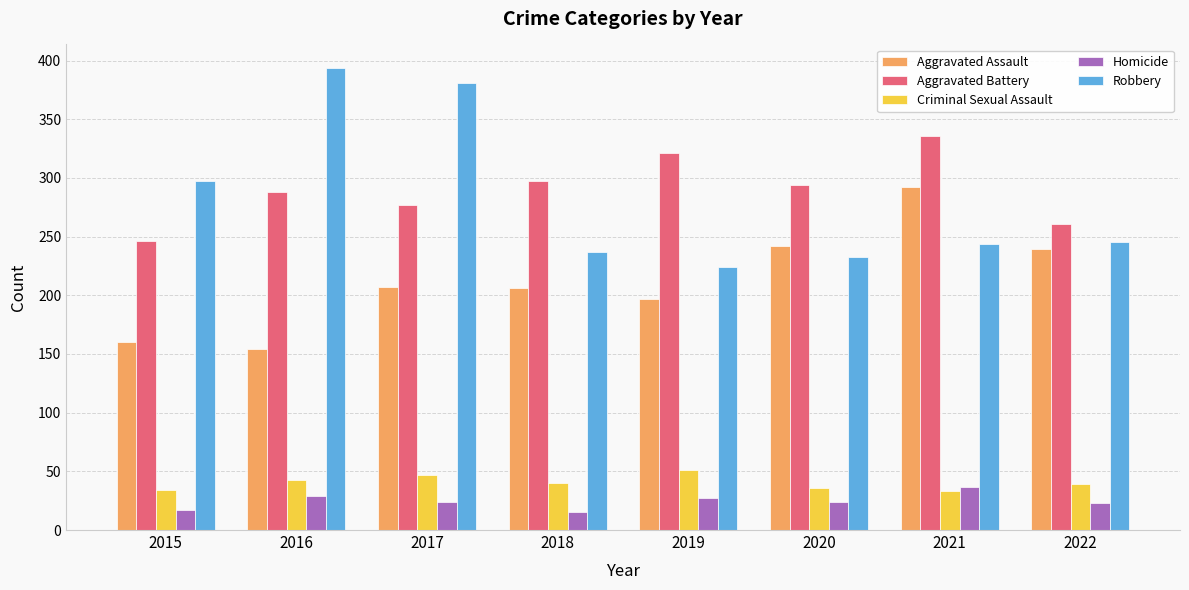

Is it true that Aggravated Assault equals 34 at 2015?

False